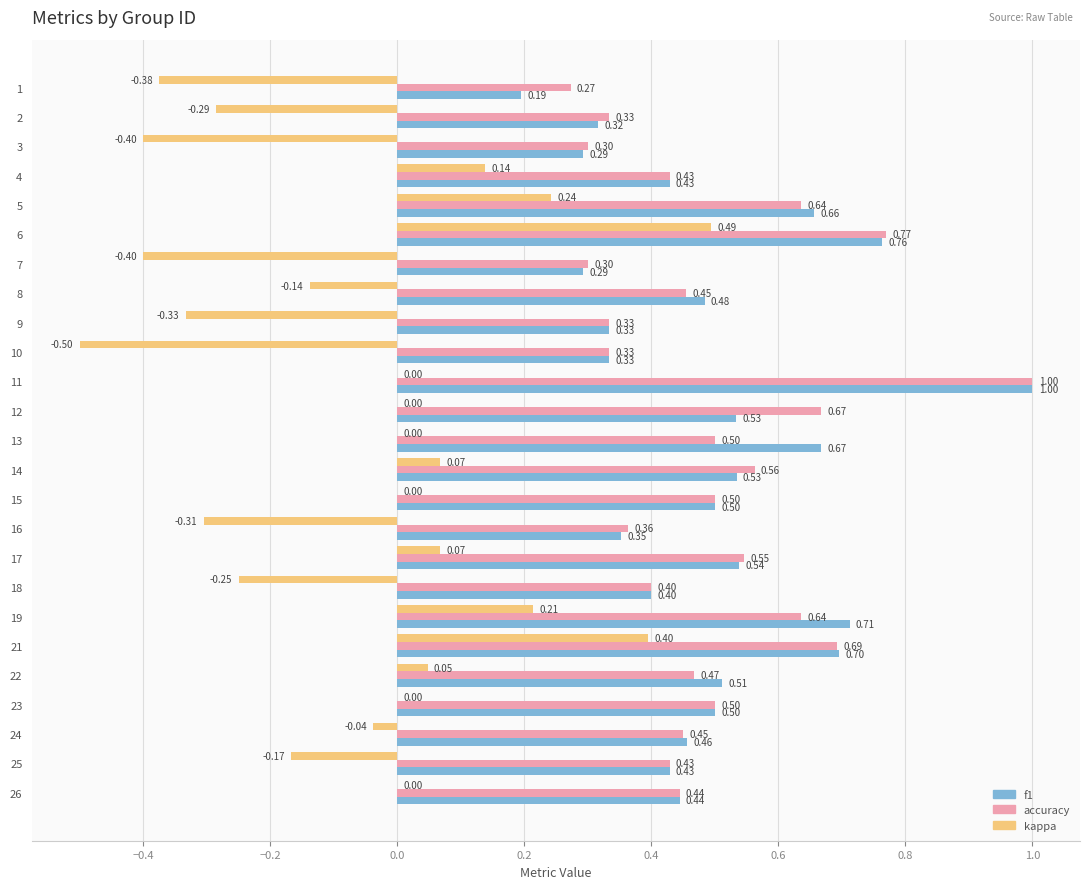

Which series changed the most between 2 and 24?

kappa